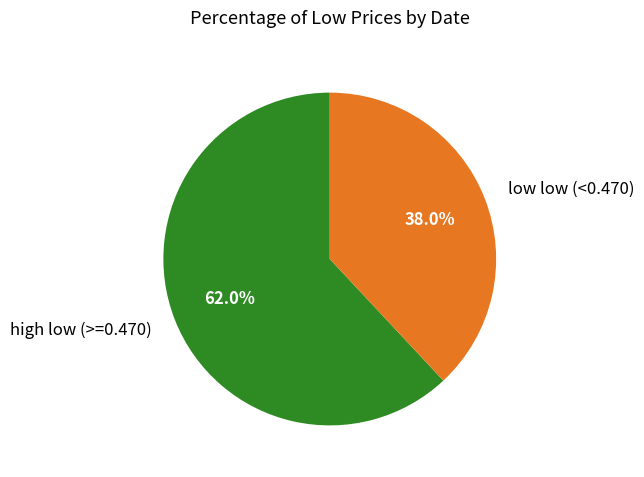

Approximately how many times larger is the value at low low (<0.470) compared to high low (>=0.470)?

0.6